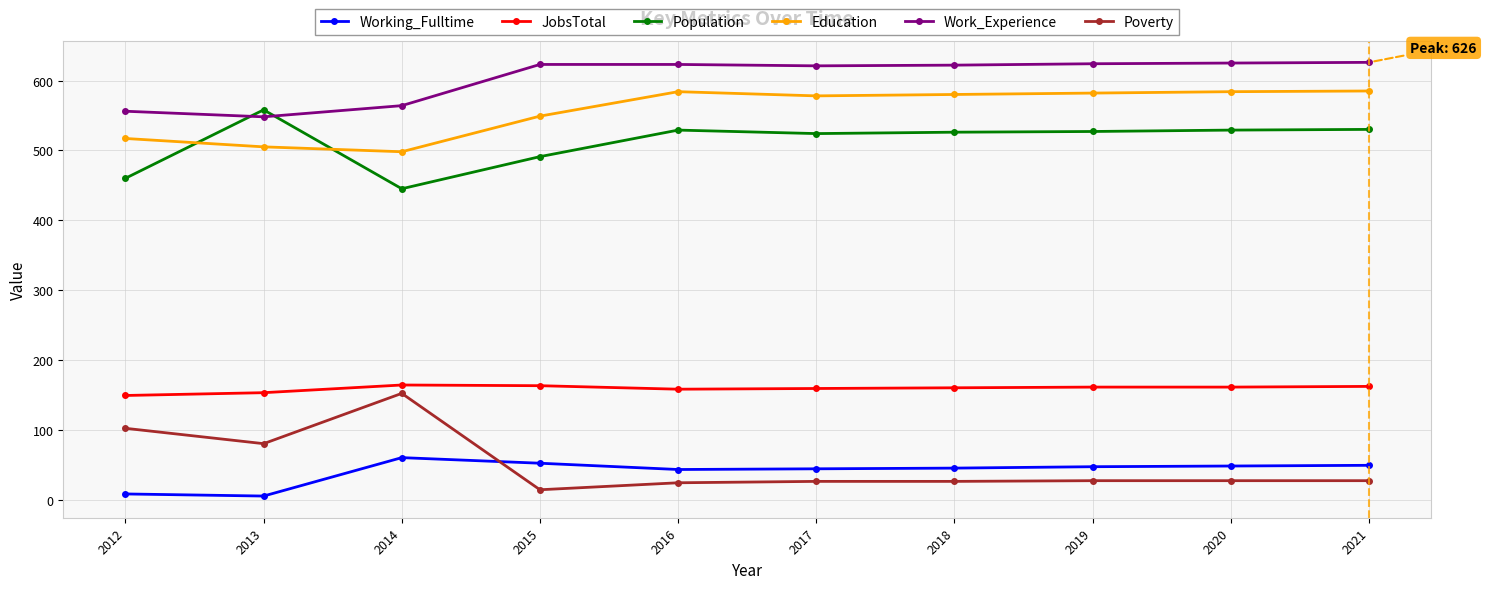

At which category does Population reach its first local peak?

2013